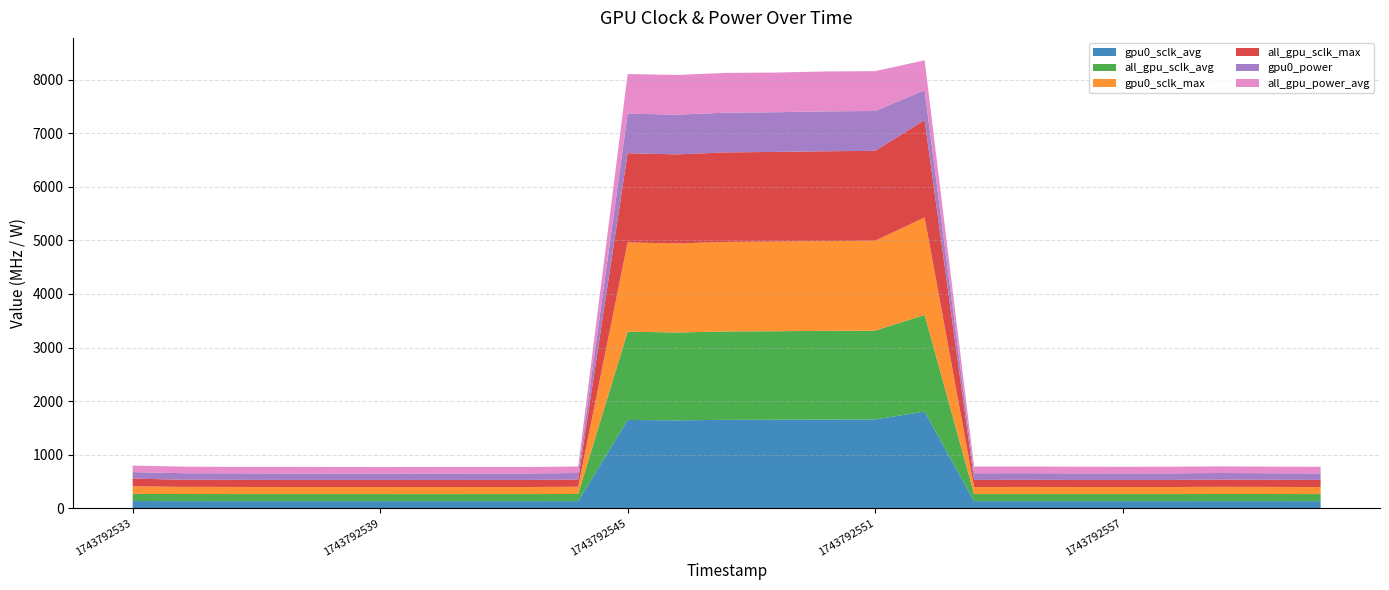

Reading right to left, list all the values displayed in this chart.

gpu0_sclk_avg: 131.8	132.0	132.1	131.8	131.8	131.8	131.9	131.8	1804.8	1657.4	1655.4	1652.2	1650.0	1640.2	1648.0	132.2	131.8	131.8	131.6	131.8	131.8	131.8	131.9	132.0	133.1
all_gpu_sclk_avg: 131.8	132.0	132.1	131.8	131.8	131.8	131.9	131.8	1804.8	1657.4	1655.4	1652.2	1650.0	1640.2	1648.0	132.2	131.8	131.8	131.6	131.8	131.8	131.8	131.9	132.0	133.1
gpu0_sclk_max: 132.0	133.0	135.0	132.0	132.0	132.0	133.0	132.0	1819.0	1679.0	1677.0	1674.0	1672.0	1663.0	1666.0	136.0	132.0	132.0	132.0	132.0	132.0	132.0	133.0	134.0	143.0
all_gpu_sclk_max: 132.0	133.0	135.0	132.0	132.0	132.0	133.0	132.0	1819.0	1679.0	1677.0	1674.0	1672.0	1663.0	1666.0	136.0	132.0	132.0	132.0	132.0	132.0	132.0	133.0	134.0	143.0
gpu0_power: 123.0	123.0	123.0	124.0	123.0	124.0	124.0	125.0	558.0	744.0	745.0	741.0	742.0	742.0	739.0	121.0	121.0	121.0	121.0	120.0	121.0	122.0	121.0	122.0	122.0
all_gpu_power_avg: 123.0	123.0	123.0	124.0	123.0	124.0	124.0	125.0	558.0	744.0	745.0	741.0	742.0	742.0	739.0	121.0	121.0	121.0	121.0	120.0	121.0	122.0	121.0	122.0	122.0